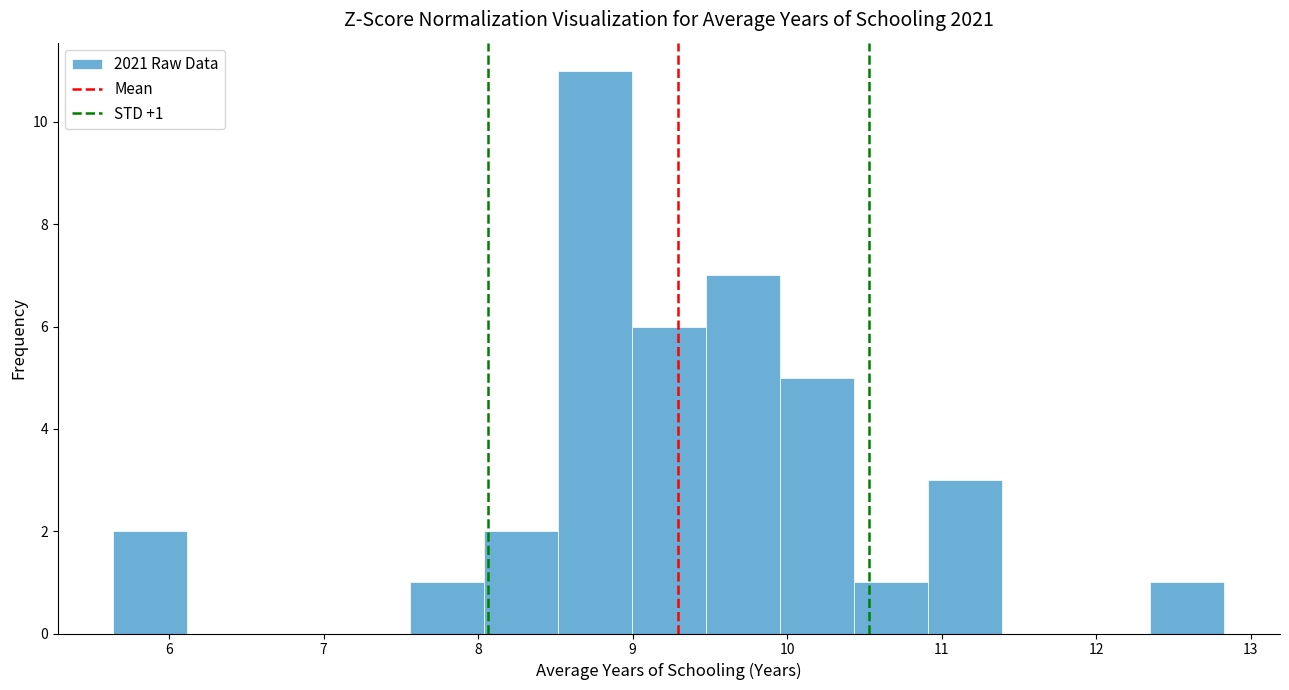

Which range on the x-axis has the tallest bar?

8.5 to 9.0